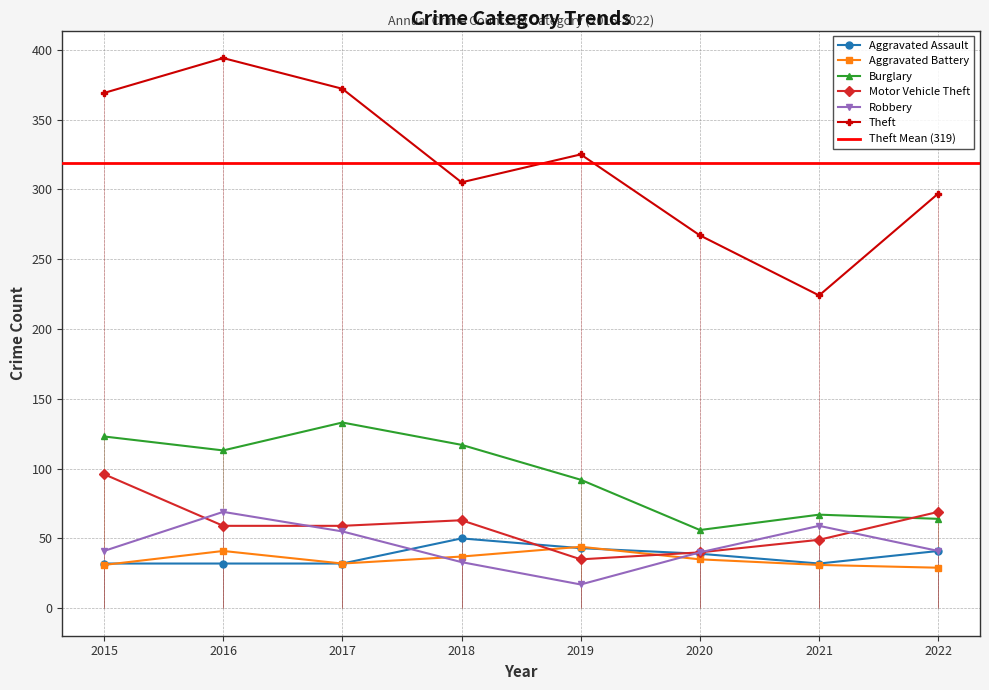

At which category does Robbery reach its first local valley?

2019